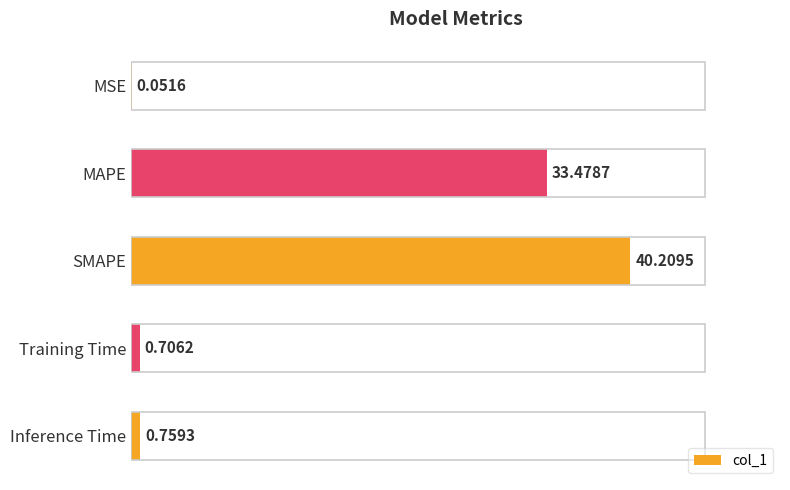

Where is the data nearest to the value 20?

MAPE